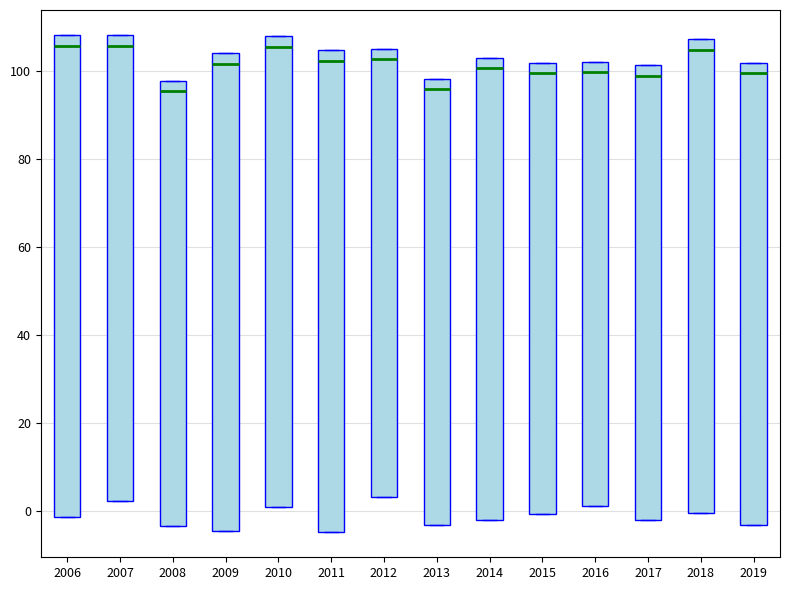

Reading left to right, read every box against the y-axis: the position of its median line, the range the box covers, and the ends of its whiskers. The values are not printed on the chart, so give them approximately, as read against the axis.

2006: median 106, box -2 to 108, whiskers -2 to 108
2007: median 106, box 2 to 108, whiskers 2 to 108
2008: median 96, box -4 to 98, whiskers -4 to 98
2009: median 102, box -4 to 104, whiskers -4 to 104
2010: median 106, box 2 to 108, whiskers 2 to 108
2011: median 102, box -4 to 104, whiskers -4 to 104
2012: median 102, box 4 to 106, whiskers 4 to 106
2013: median 96, box -4 to 98, whiskers -4 to 98
2014: median 100, box -2 to 104, whiskers -2 to 104
2015: median 100, box 0 to 102, whiskers 0 to 102
2016: median 100, box 2 to 102, whiskers 2 to 102
2017: median 98, box -2 to 102, whiskers -2 to 102
2018: median 104, box 0 to 108, whiskers 0 to 108
2019: median 100, box -4 to 102, whiskers -4 to 102